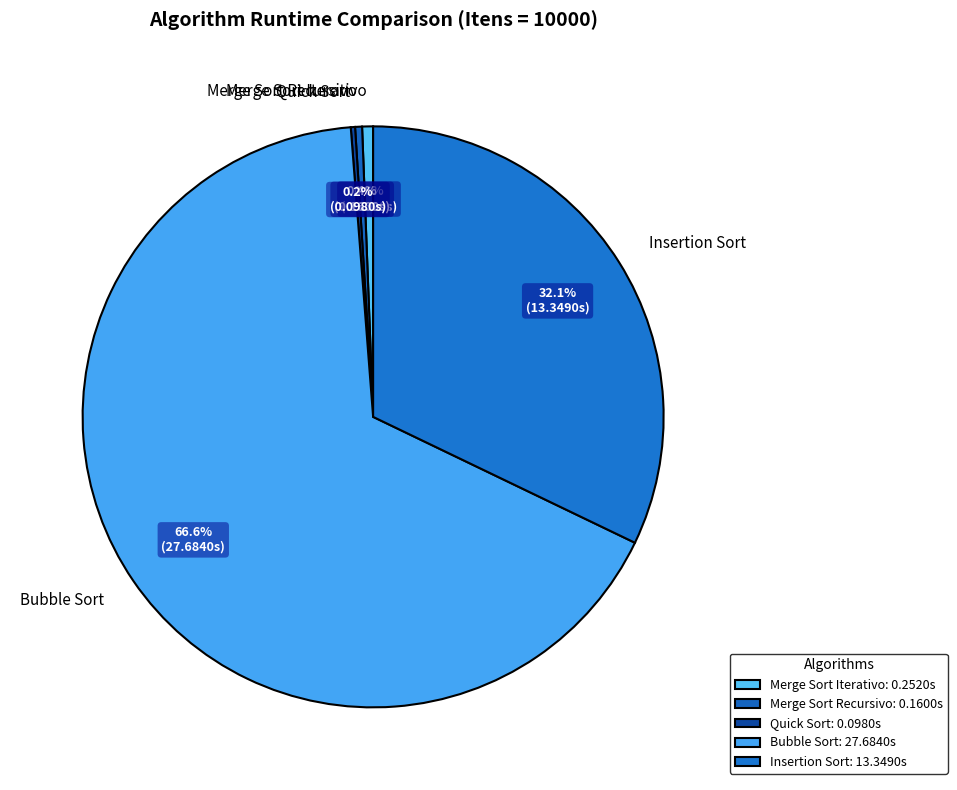

What is the largest slice in the pie chart?

Bubble Sort